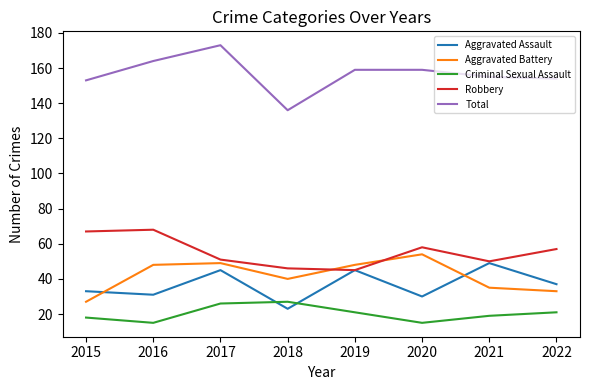

True or false: Aggravated Battery and Total intersect in this chart.

False